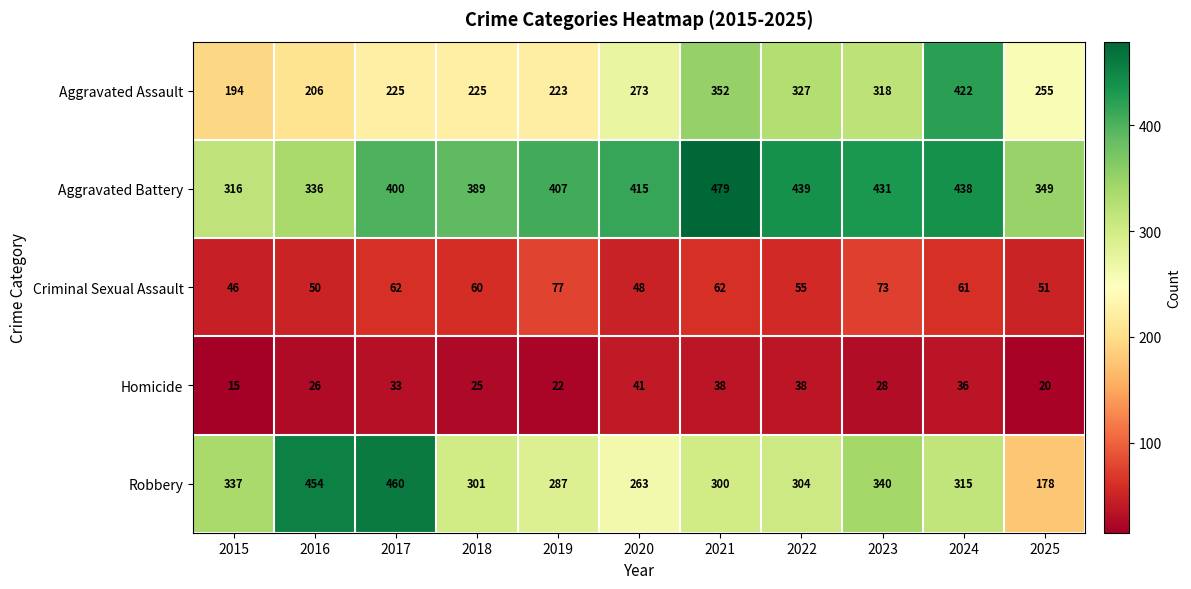

At which category does the chart reach its peak across all series?

2021